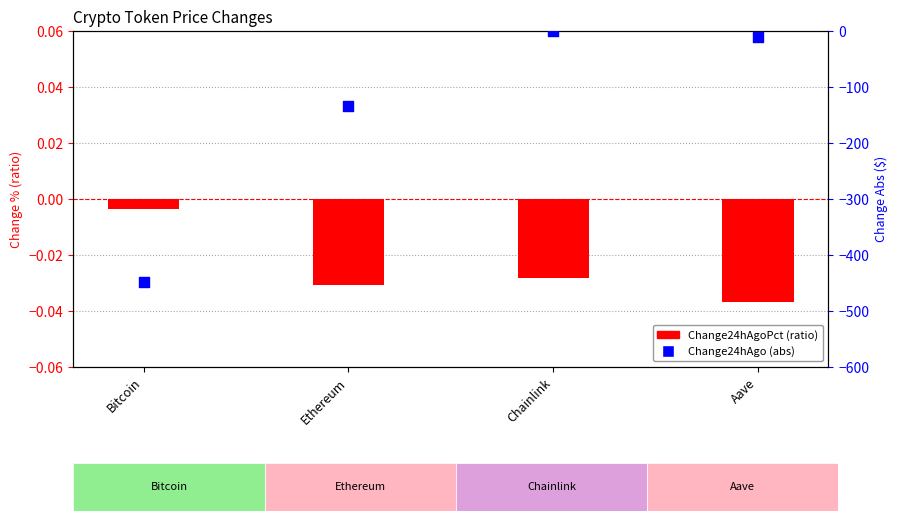

At which category is the sum across all series the highest?

Chainlink